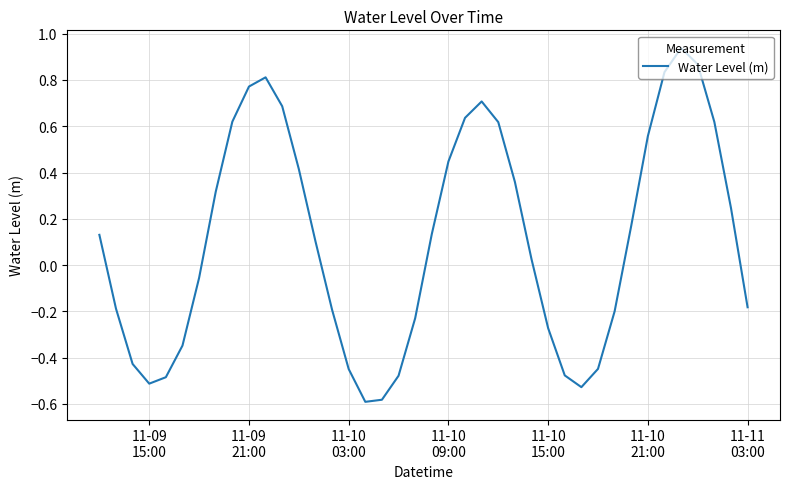

Reading left to right, transcribe all the data shown in this chart.

0.1	-0.2	-0.4	-0.5	-0.5	-0.3	-0.1	0.3	0.6	0.8	0.8	0.7	0.4	0.1	-0.2	-0.4	-0.6	-0.6	-0.5	-0.2	0.1	0.4	0.6	0.7	0.6	0.4	0.0	-0.3	-0.5	-0.5	-0.4	-0.2	0.2	0.6	0.8	0.9	0.9	0.6	0.2	-0.2